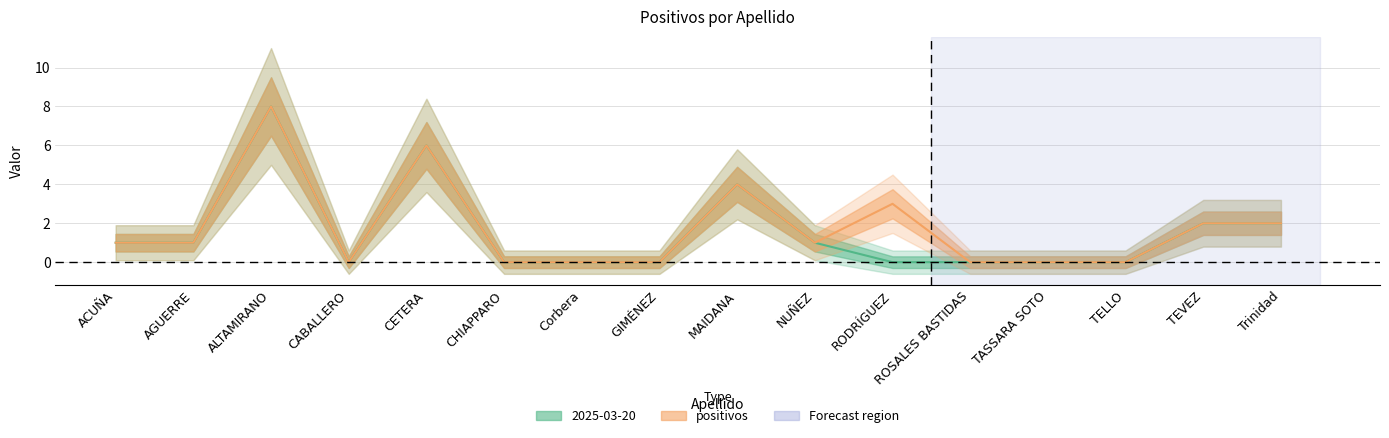

What is the label of the 16th point from the right?

ACUÑA